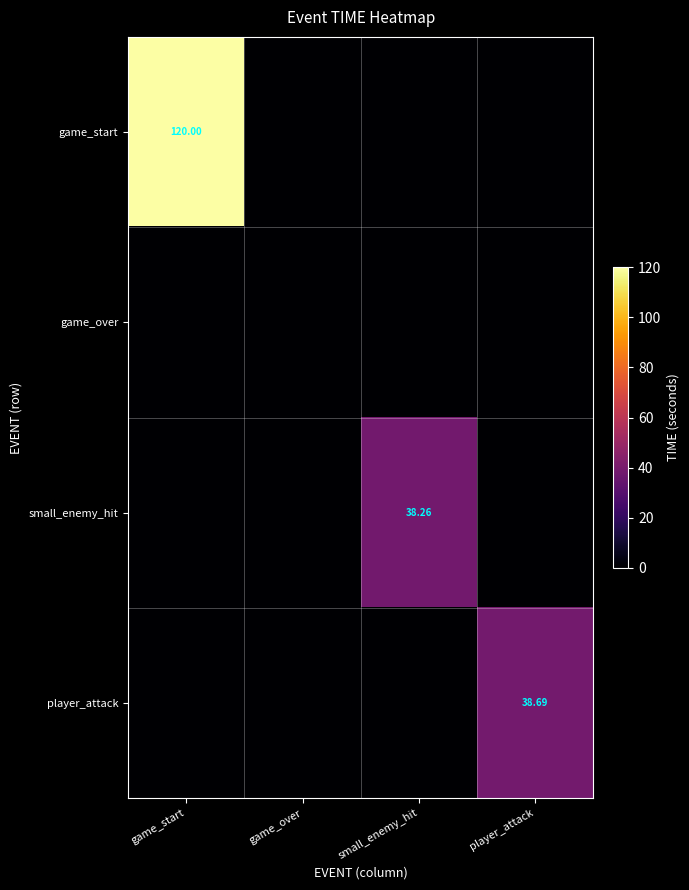

What is the average value of the small_enemy_hit series?

9.6